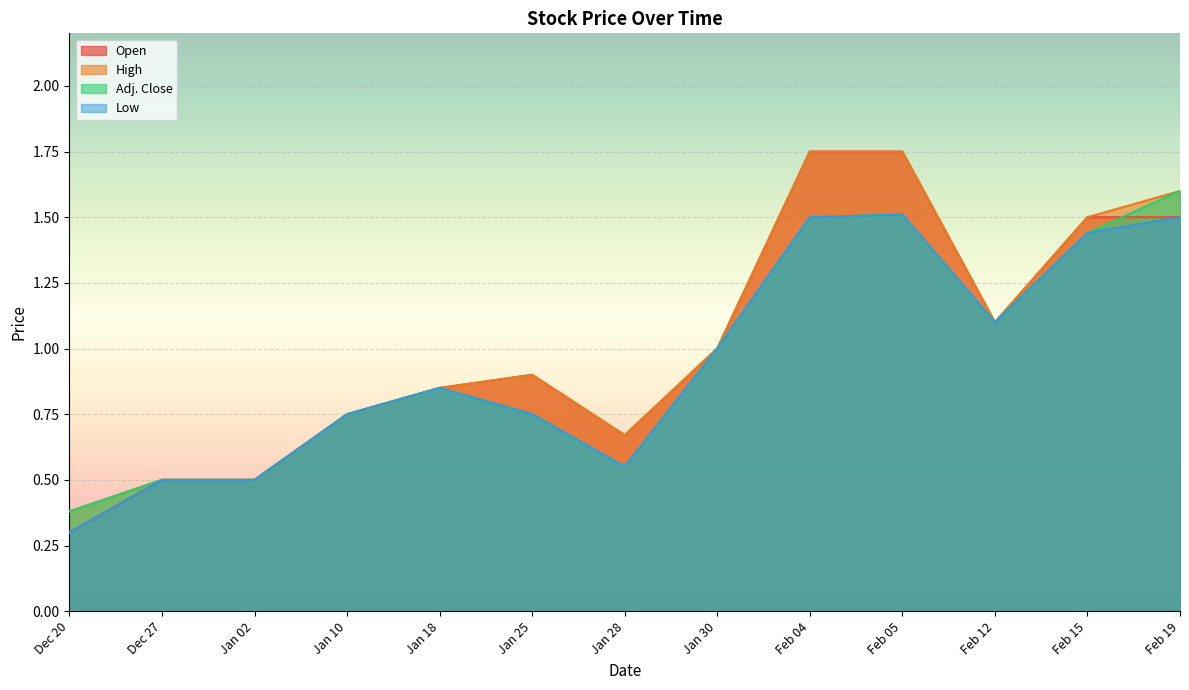

Rank the series at Jan 30 from lowest to highest value.

Open, High, Adj. Close, Low